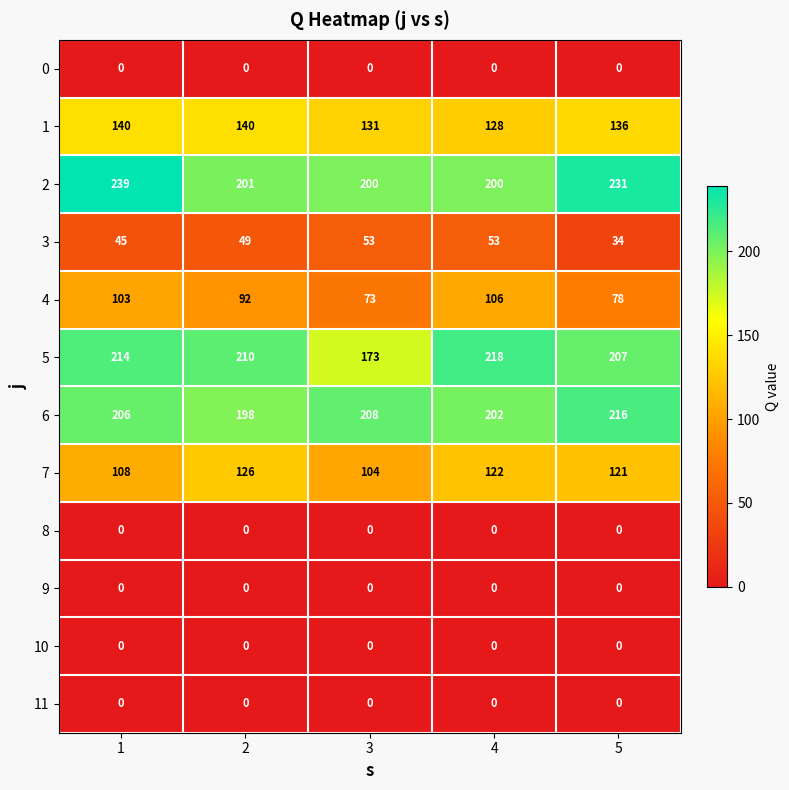

Between 1 and 5, which series saw the biggest shift?

4